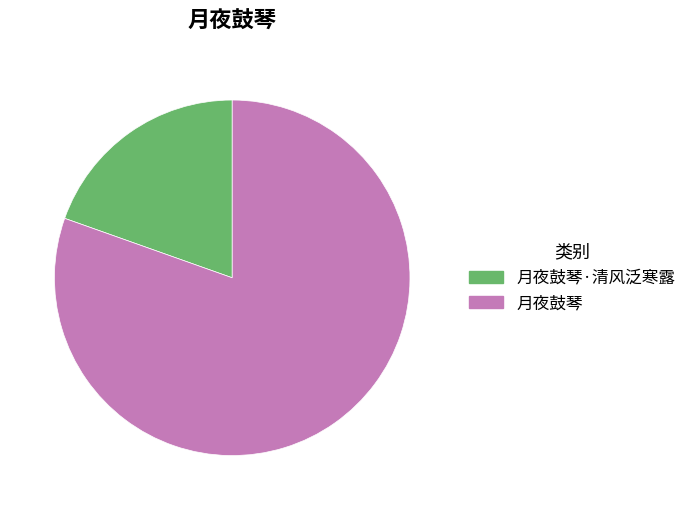

What is the smallest slice in the pie chart?

月夜鼓琴·清风泛寒露